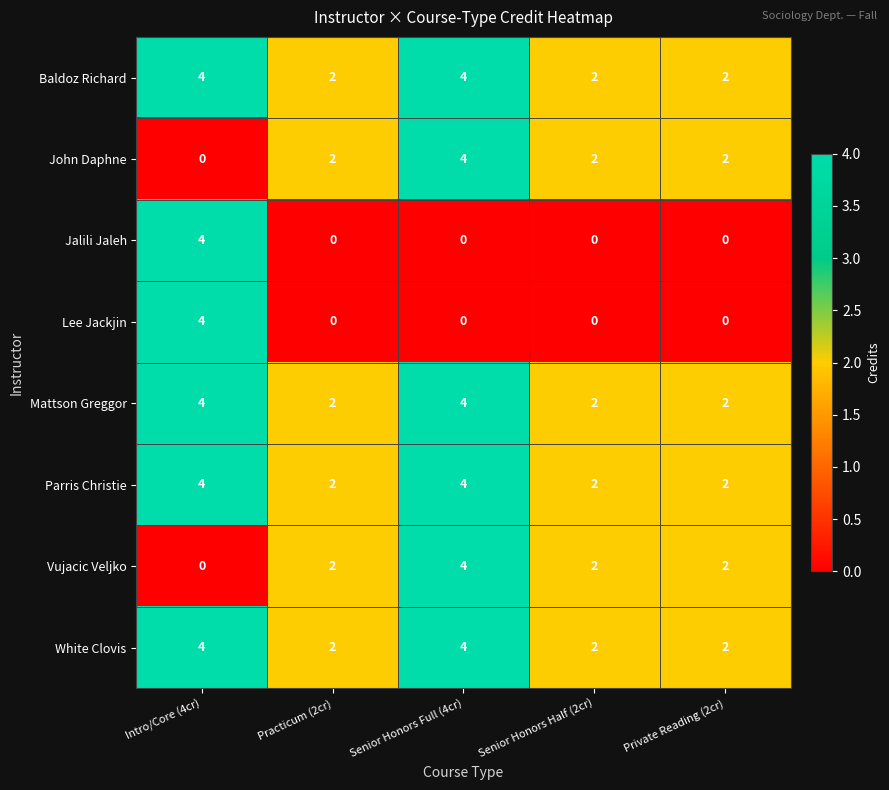

What is the spread (max minus min) of values at Practicum (2cr)?

2